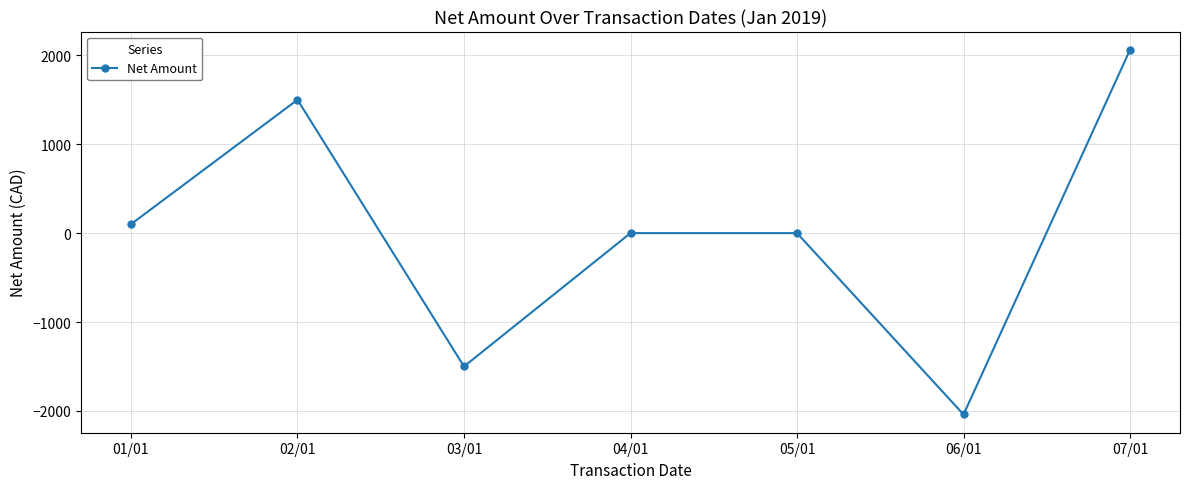

Is it true that the value at 07/01 is 2062.2?

True